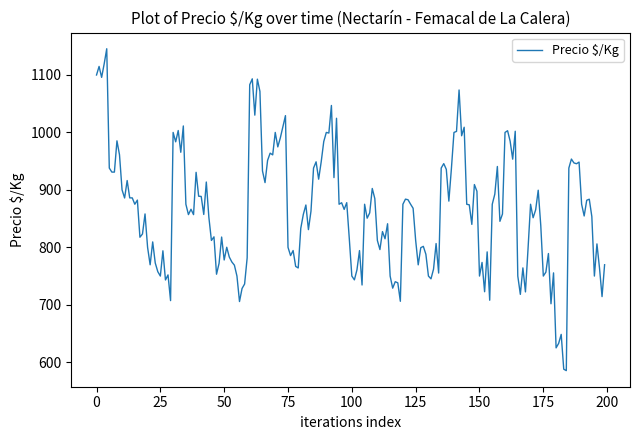

What is the smallest value displayed?

585.4